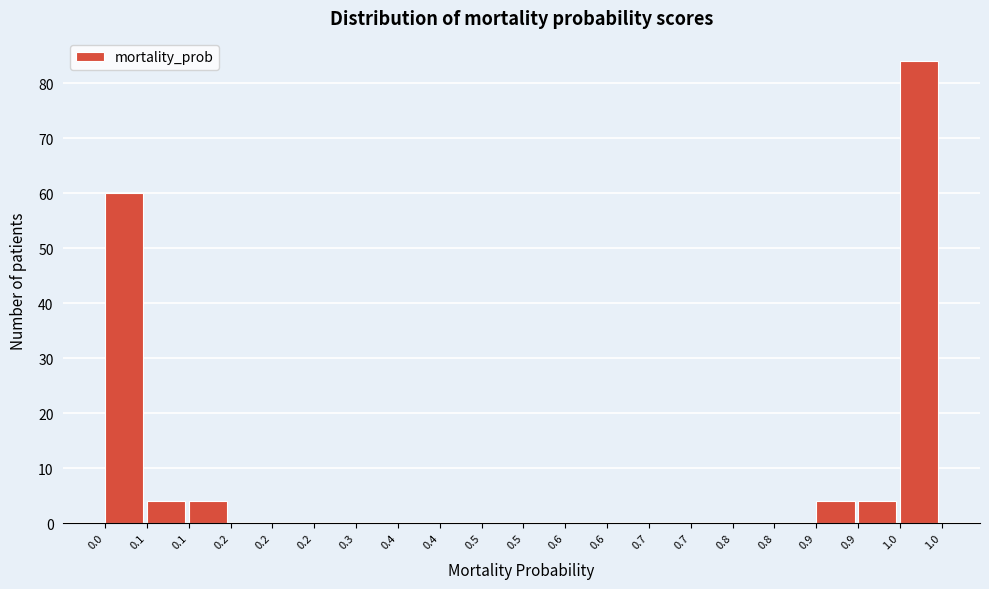

Are the bars horizontal?

No